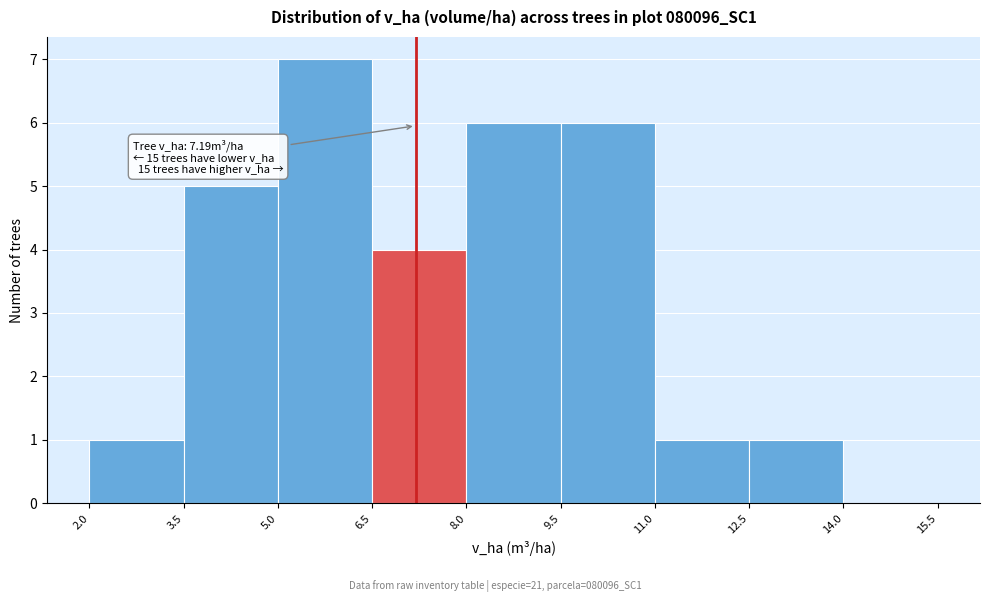

Which range on the x-axis has the tallest bar?

5.0 to 6.5